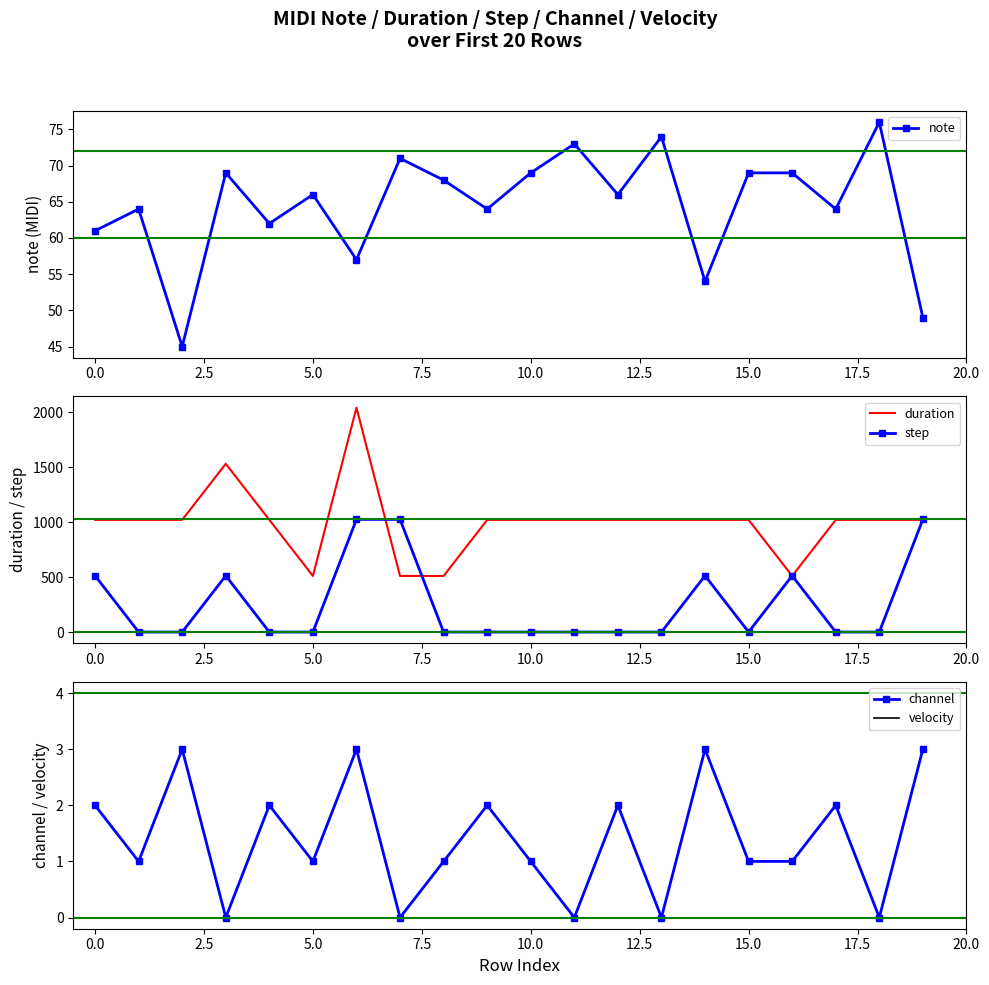

Reading left to right, what are all the values shown in this chart?

note: 61	64	45	69	62	66	57	71	68	64	69	73	66	74	54	69	69	64	76	49
duration: 1020	1020	1020	1530	1020	510	2040	510	510	1020	1020	1020	1020	1020	1020	1020	510	1020	1020	1020
step: 512	0	0	512	0	0	1024	1024	0	0	0	0	0	0	512	0	512	0	0	1024
channel: 2	1	3	0	2	1	3	0	1	2	1	0	2	0	3	1	1	2	0	3
velocity: 0	0	0	0	0	0	0	0	0	0	0	0	0	0	0	0	0	0	0	0